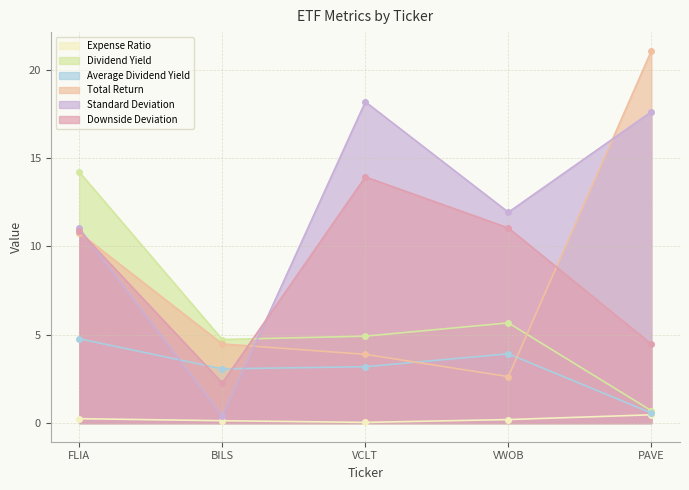

Which series ends up on top after the final intersection of Total Return and Standard Deviation?

Total Return